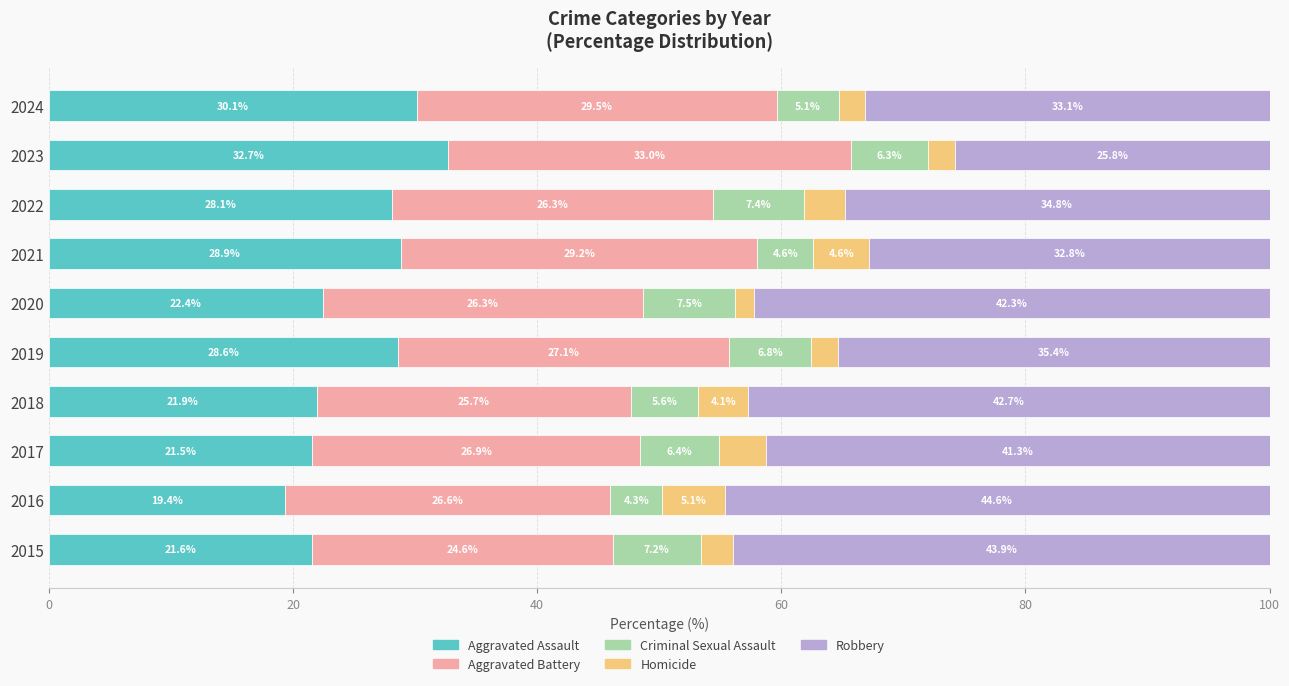

What are all the series names shown in the legend?

Aggravated Assault, Aggravated Battery, Criminal Sexual Assault, Homicide, Robbery